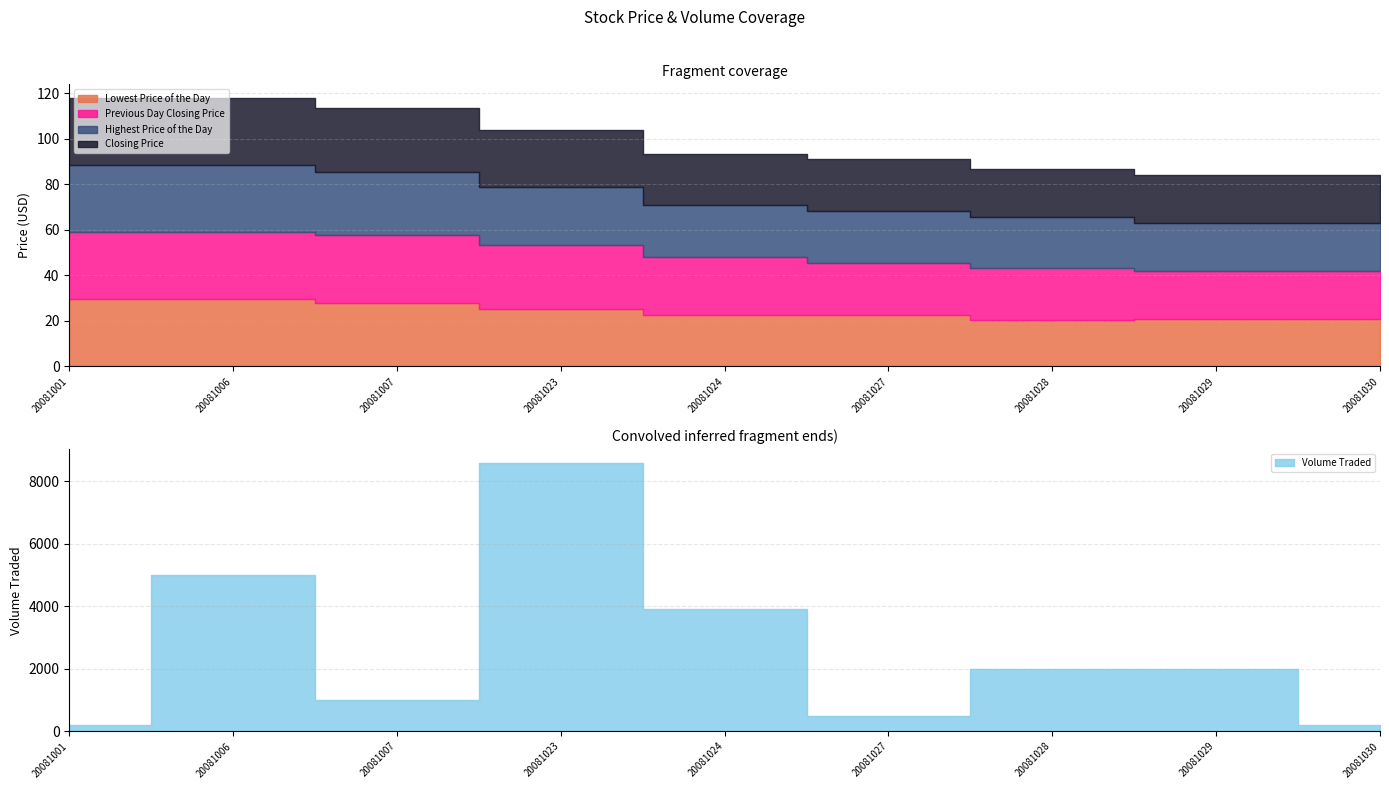

How many lines are shown in the chart?

5